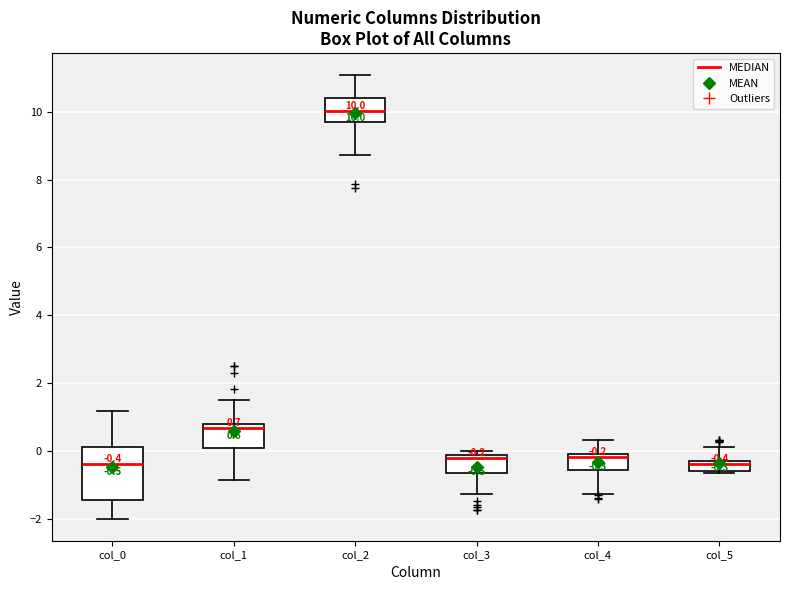

Which box is the tallest, from its lower edge to its upper edge?

col_0